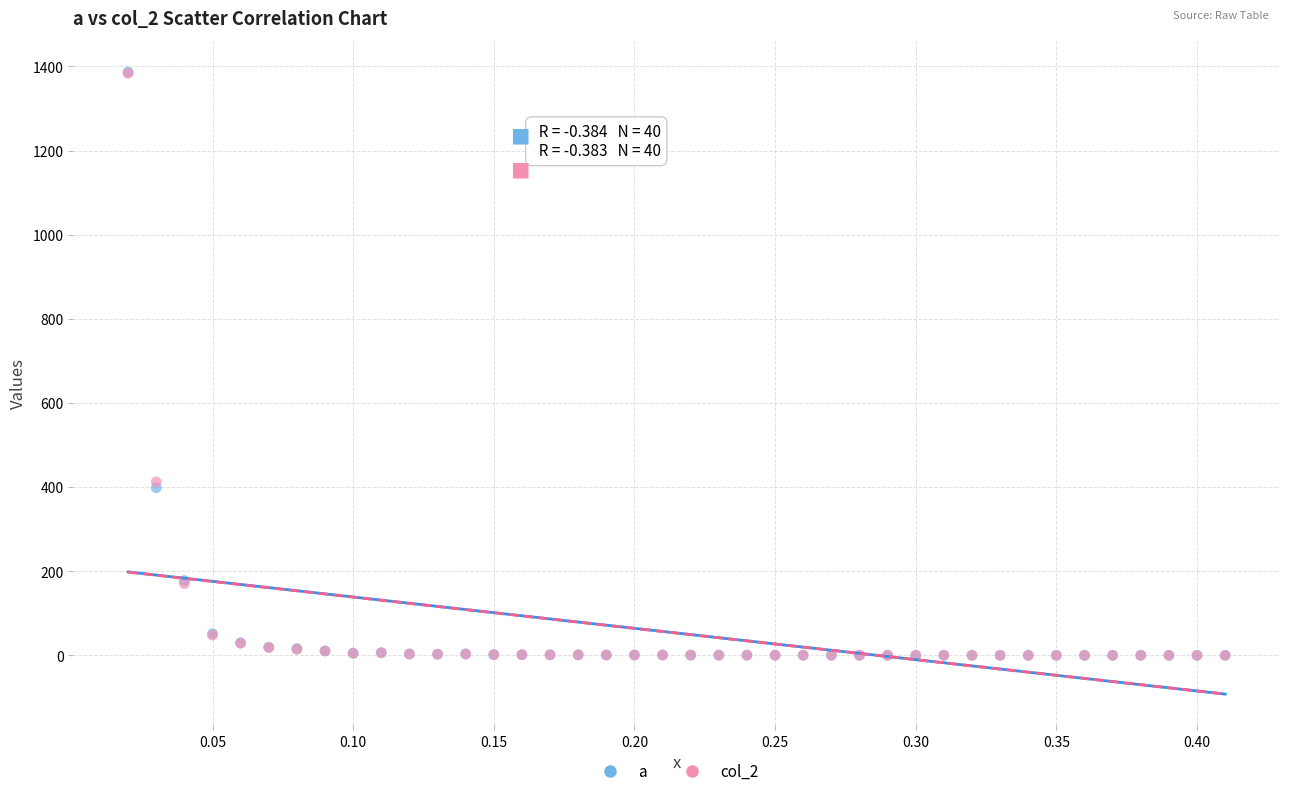

What are all the series names shown in the legend?

a, col_2